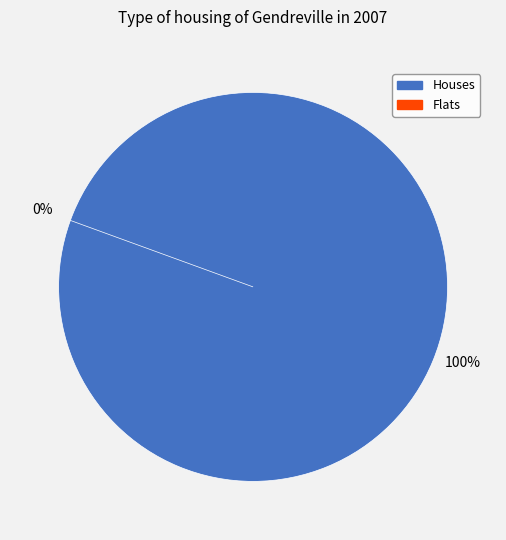

How many segments does this pie chart have?

2